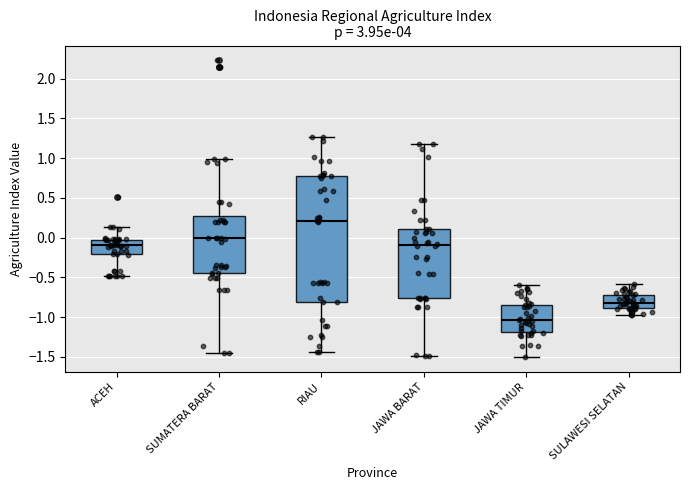

Reading left to right, read every box against the y-axis: the position of its median line, the range the box covers, and the ends of its whiskers. The values are not printed on the chart, so give them approximately, as read against the axis.

ACEH: median -0.10, box -0.20 to 0.00, whiskers -0.50 to 0.15
SUMATERA BARAT: median 0.00, box -0.45 to 0.25, whiskers -1.45 to 1.00
RIAU: median 0.20, box -0.80 to 0.80, whiskers -1.45 to 1.25
JAWA BARAT: median -0.10, box -0.75 to 0.10, whiskers -1.50 to 1.20
JAWA TIMUR: median -1.05, box -1.20 to -0.85, whiskers -1.50 to -0.60
SULAWESI SELATAN: median -0.80, box -0.90 to -0.70, whiskers -1.00 to -0.60